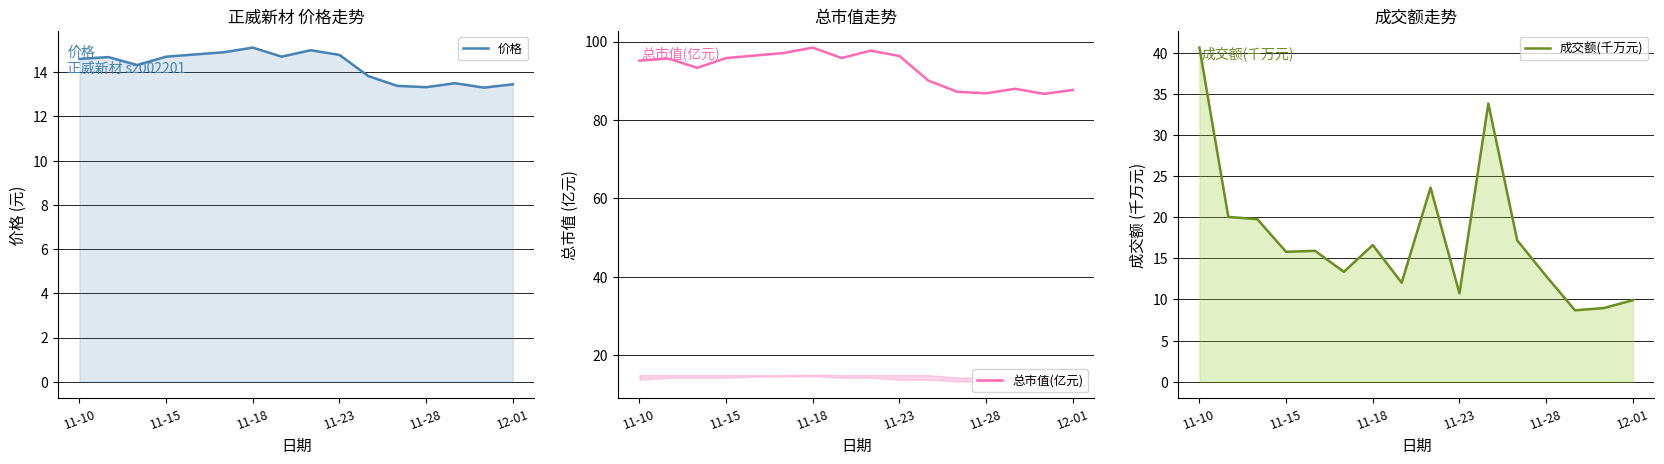

How many values in the 总市值(亿元) series exceed 95?

9